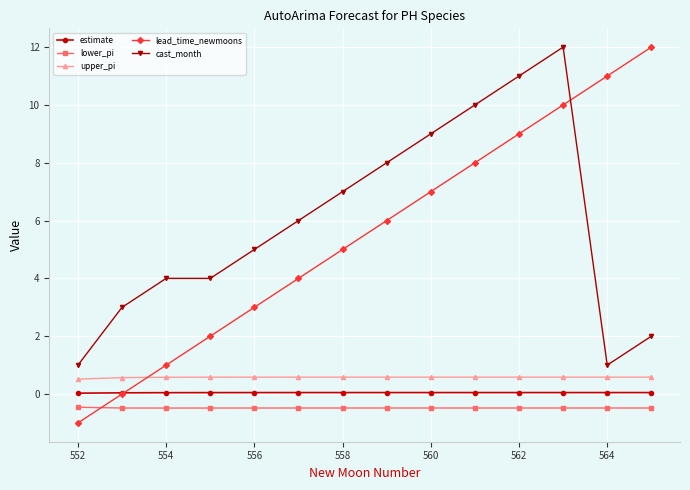

Which series ends up on top after the final intersection of lead_time_newmoons and upper_pi?

lead_time_newmoons